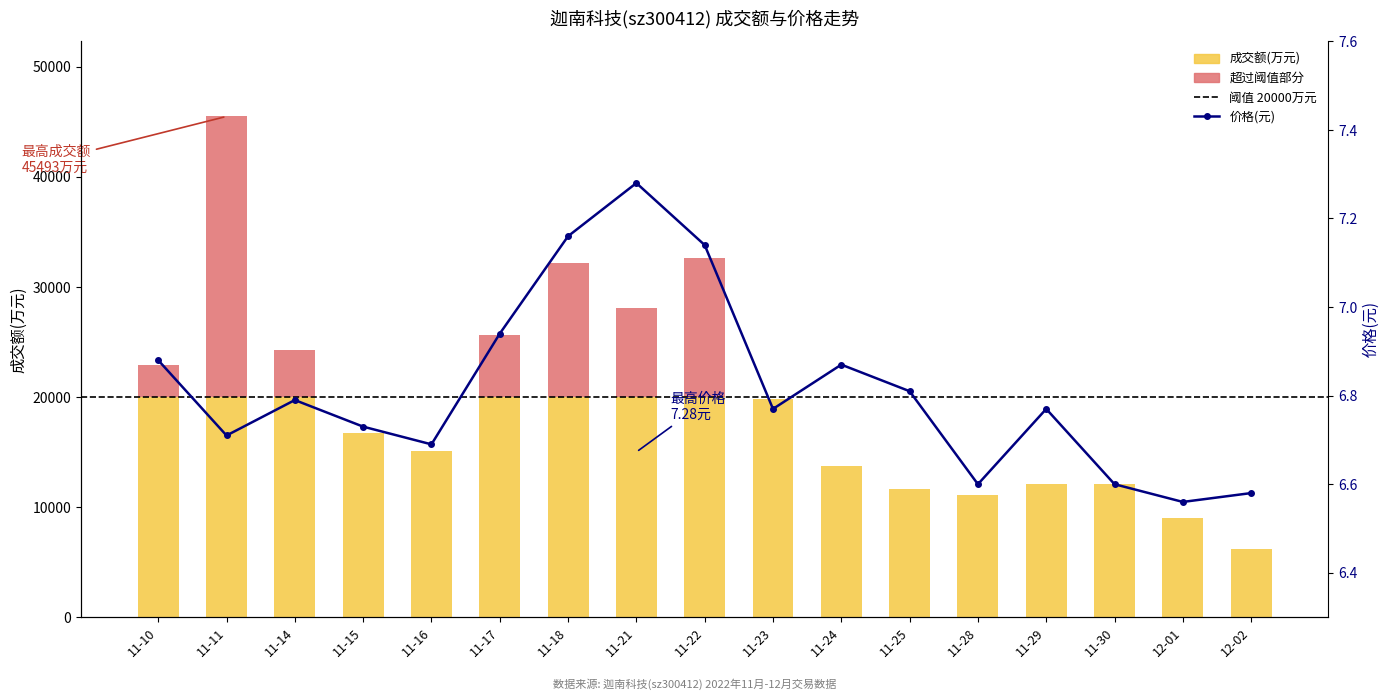

Where is the data nearest to the value 6?

12-01